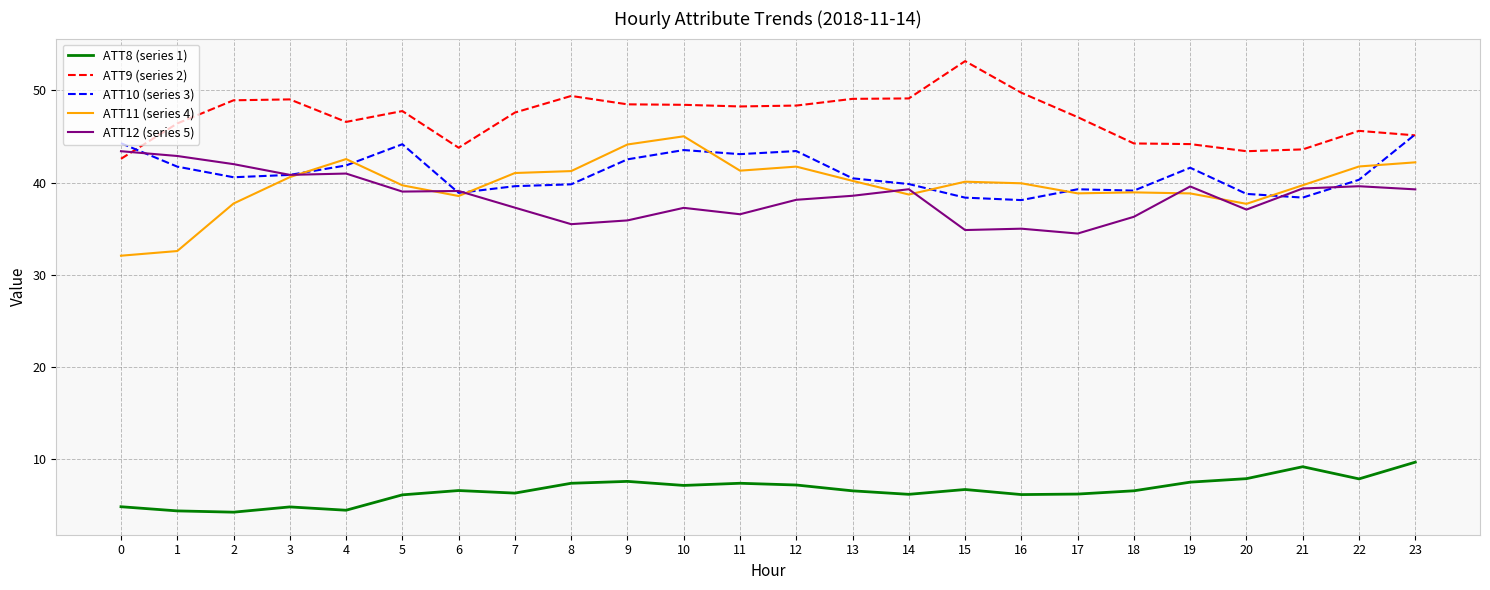

True or false: ATT8 (series 1) has more than 0 points higher than both neighbors.

True